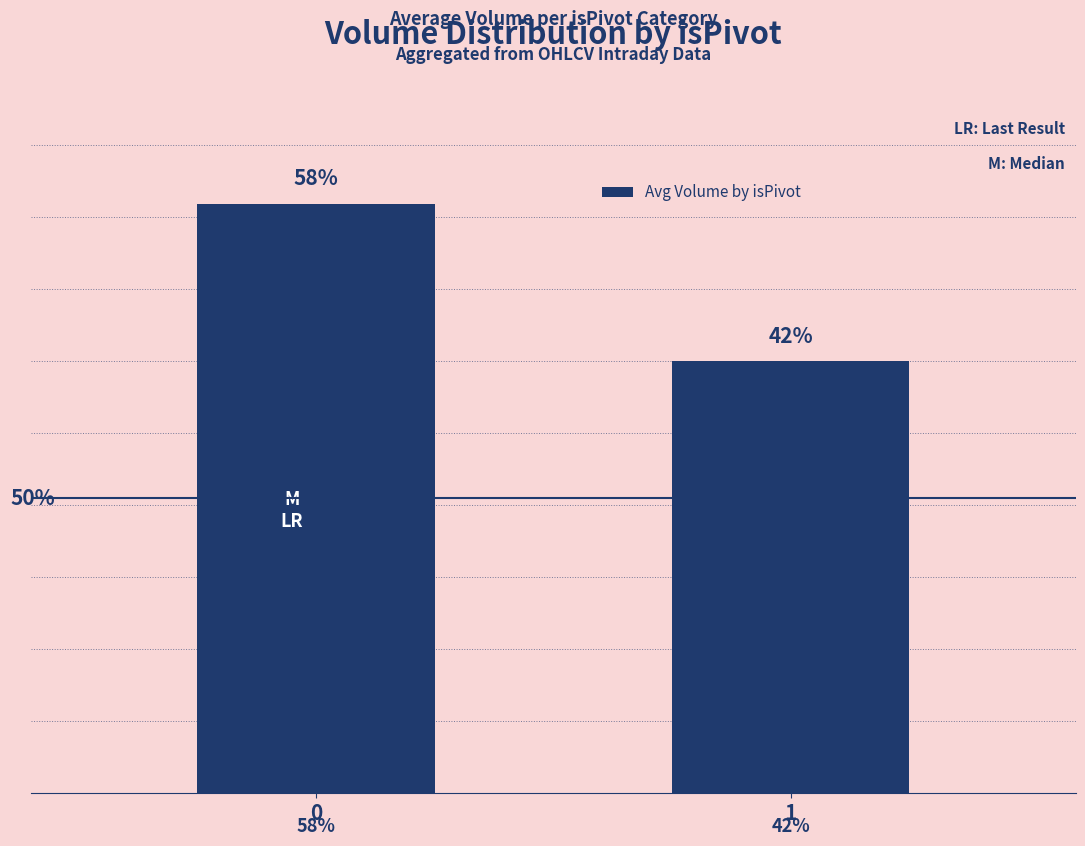

What is the difference between the maximum and minimum values?

5592.5